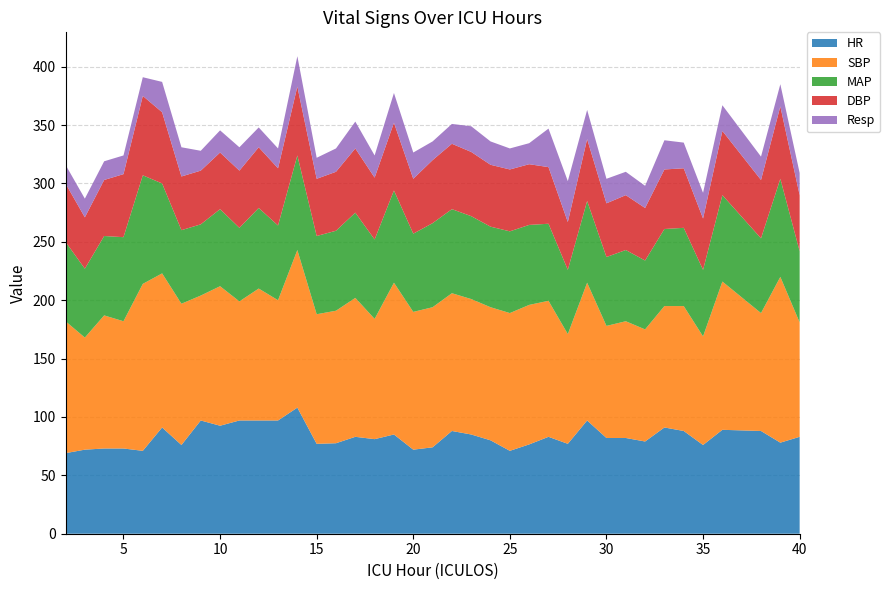

Reading left to right, transcribe all the data shown in this chart.

HR: 2=69.0	3=72.0	4=73.0	5=73.0	6=71.0	7=91.0	8=76.0	9=97.0	10=92.5	11=97.0	12=97.0	13=97.0	14=108.0	15=77.0	16=77.5	17=83.0	18=81.0	19=85.0	20=72.0	21=74.0	22=88.0	23=85.0	24=80.0	25=71.0	26=76.5	27=83.0	28=77.0	29=97.0	30=82.0	31=82.0	32=79.0	33=91.0	34=88.0	35=76.0	36=89.0	38=88.0	39=78.0	40=83.0
SBP: 2=113.0	3=96.0	4=114.0	5=109.0	6=143.0	7=132.0	8=121.0	9=107.0	10=119.5	11=102.0	12=113.0	13=103.0	14=135.0	15=111.0	16=113.5	17=119.0	18=103.0	19=130.0	20=118.0	21=120.0	22=118.0	23=116.0	24=114.0	25=118.0	26=119.5	27=116.5	28=94.0	29=118.0	30=96.0	31=100.0	32=96.0	33=104.0	34=107.0	35=93.0	36=127.0	38=101.0	39=142.0	40=98.0
MAP: 2=68.0	3=59.0	4=68.0	5=72.0	6=93.0	7=77.0	8=63.0	9=61.0	10=66.0	11=63.0	12=69.0	13=64.0	14=81.0	15=67.0	16=68.5	17=73.0	18=68.0	19=79.0	20=67.0	21=72.0	22=72.0	23=71.0	24=69.0	25=70.0	26=68.5	27=66.0	28=55.0	29=70.0	30=59.0	31=61.0	32=59.0	33=66.0	34=67.0	35=57.0	36=74.0	38=64.0	39=84.0	40=61.0
DBP: 2=50.0	3=44.0	4=48.0	5=54.0	6=68.0	7=61.0	8=46.0	9=46.0	10=48.5	11=49.0	12=52.0	13=49.0	14=59.0	15=49.0	16=50.5	17=55.0	18=53.0	19=58.0	20=47.0	21=54.0	22=56.0	23=55.0	24=53.0	25=53.0	26=52.0	27=48.5	28=41.0	29=53.0	30=46.0	31=47.0	32=45.0	33=51.0	34=51.0	35=44.0	36=55.0	38=50.0	39=62.0	40=48.0
Resp: 2=16.0	3=16.0	4=16.0	5=16.0	6=16.0	7=26.0	8=25.0	9=17.0	10=19.0	11=20.0	12=17.0	13=17.0	14=26.0	15=18.0	16=20.0	17=23.0	18=19.0	19=25.5	20=22.5	21=16.0	22=17.0	23=22.0	24=20.0	25=18.0	26=18.0	27=33.0	28=35.0	29=25.0	30=21.0	31=20.0	32=19.0	33=25.0	34=22.0	35=22.0	36=22.0	38=20.0	39=19.0	40=19.0